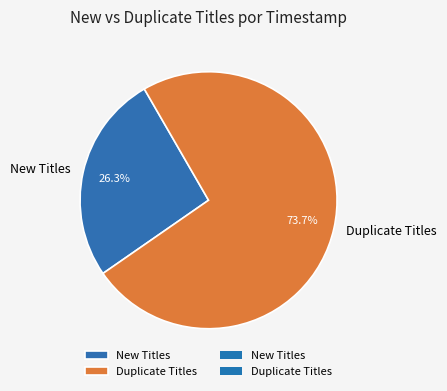

To the nearest percent, what is the average slice percentage?

50%